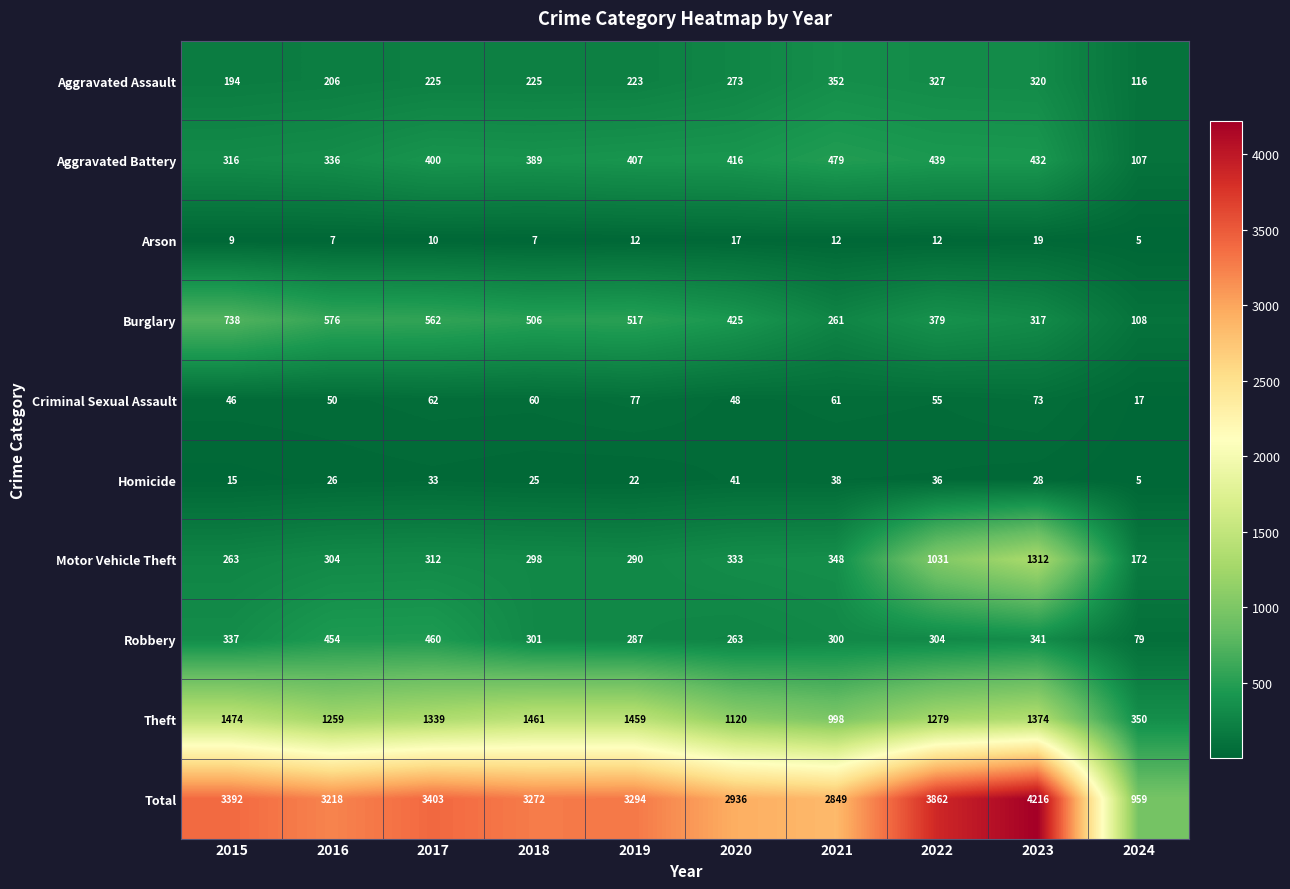

What is the total value across all series at 2022?

7724